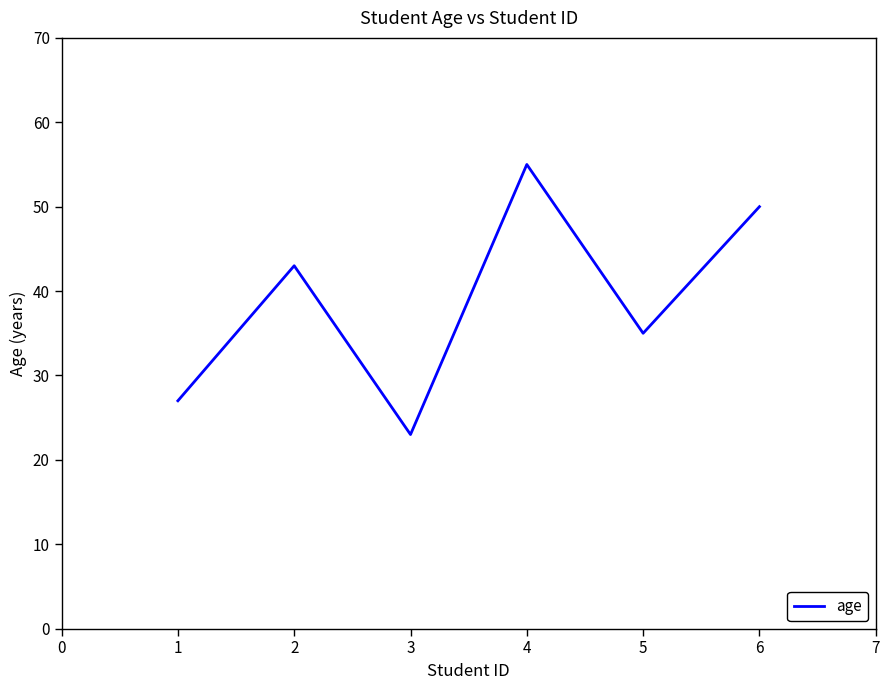

At which category does the data reach its first local valley?

3